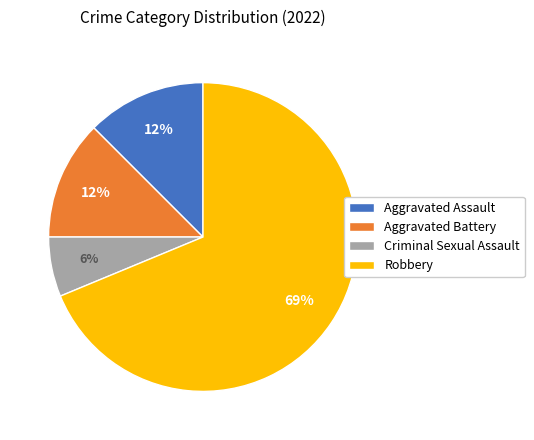

Do Aggravated Assault and Criminal Sexual Assault together represent more than half of the pie?

No